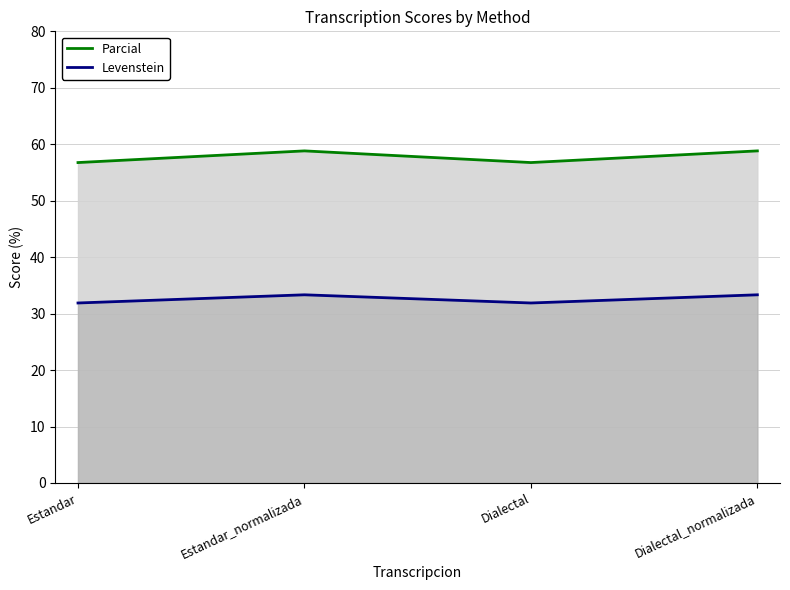

Does the chart display data point markers on the line(s)?

No